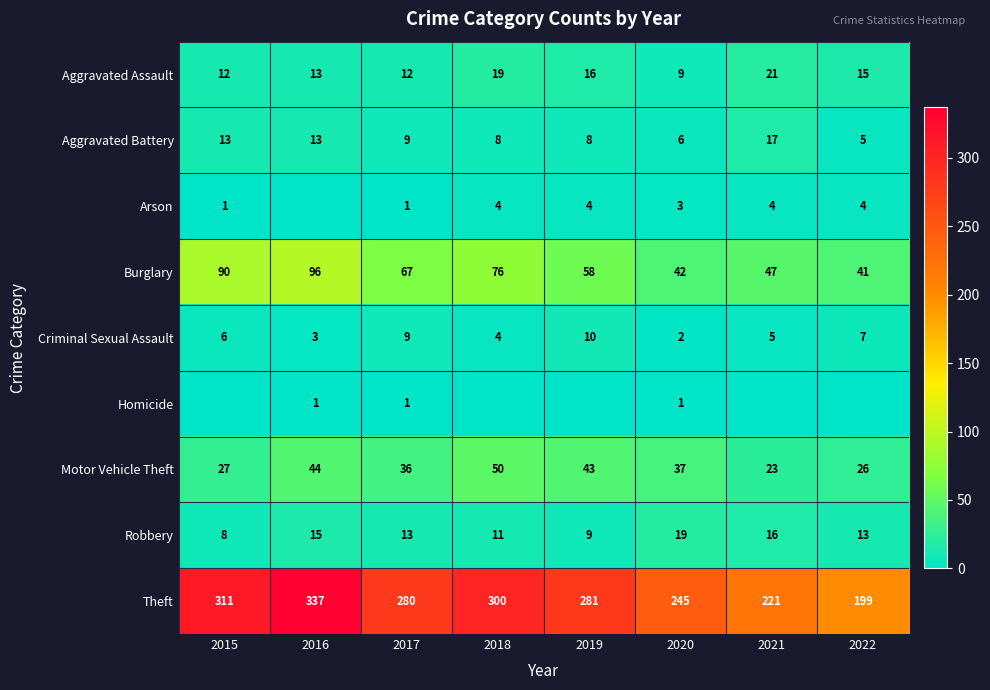

The value of Arson at 2018 is 1. True or false?

False